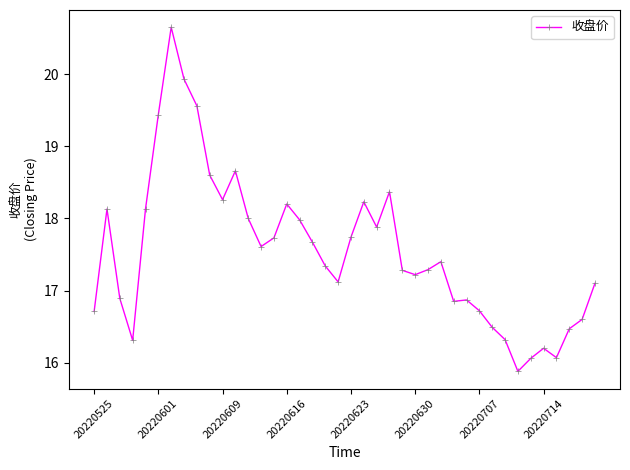

How many values are below 17?

14